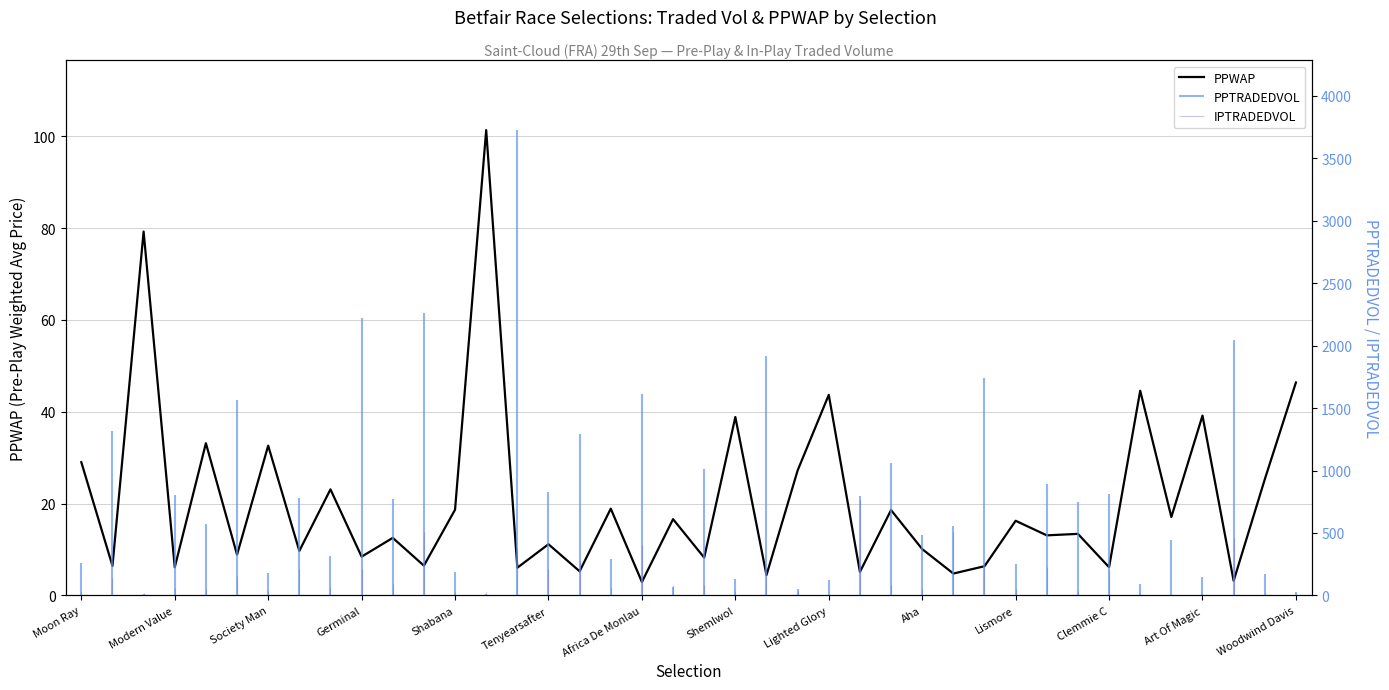

Where does the data first go above 13?

Moon Ray